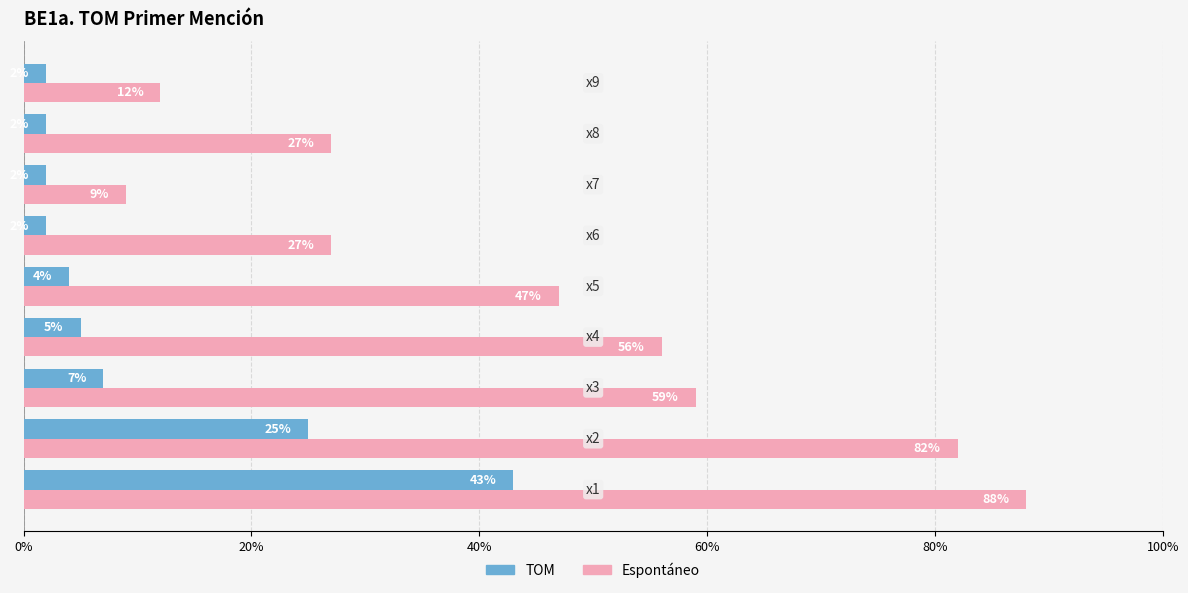

List the series in order of their peak value, highest first.

Espontáneo, TOM